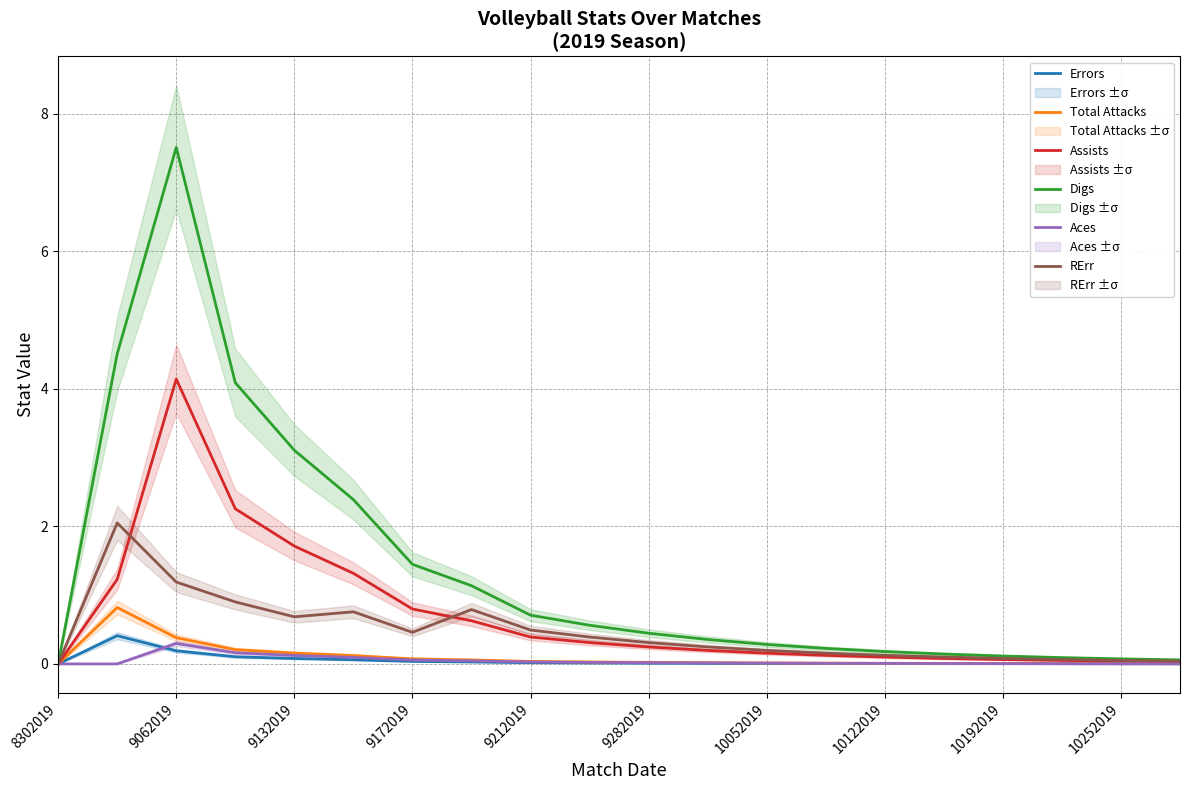

How many positive values does the Aces series have?

18